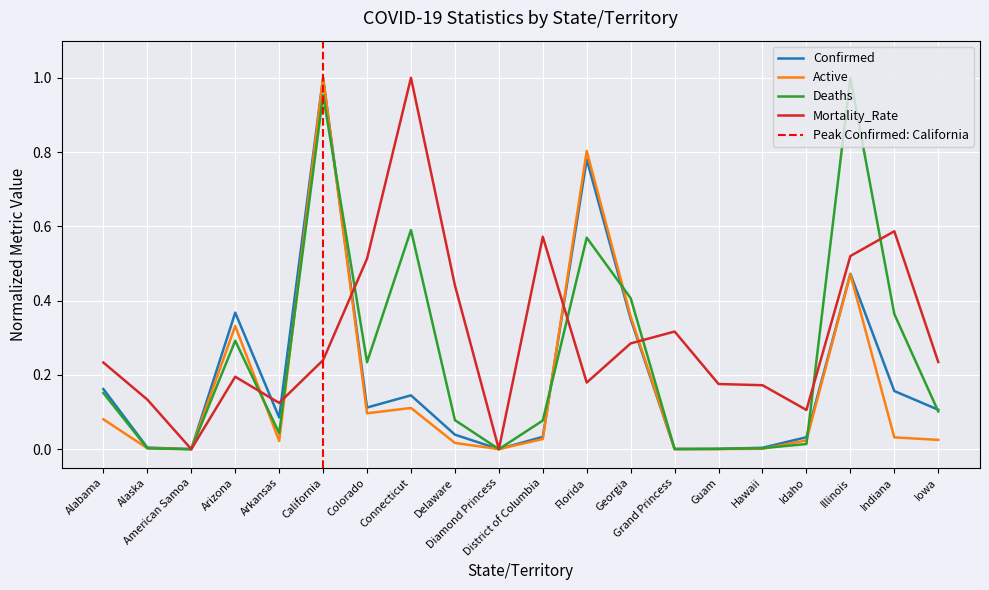

True or false: Deaths has a value of 0.0 at Arkansas.

True